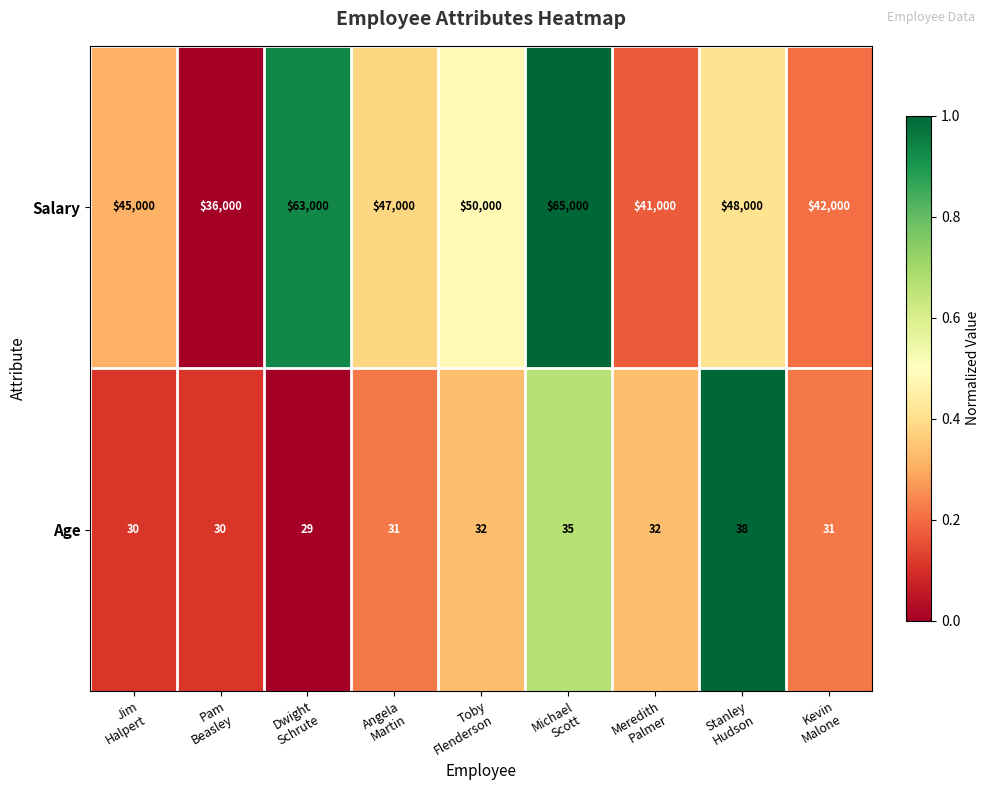

What is the sum of all Salary values?

437000